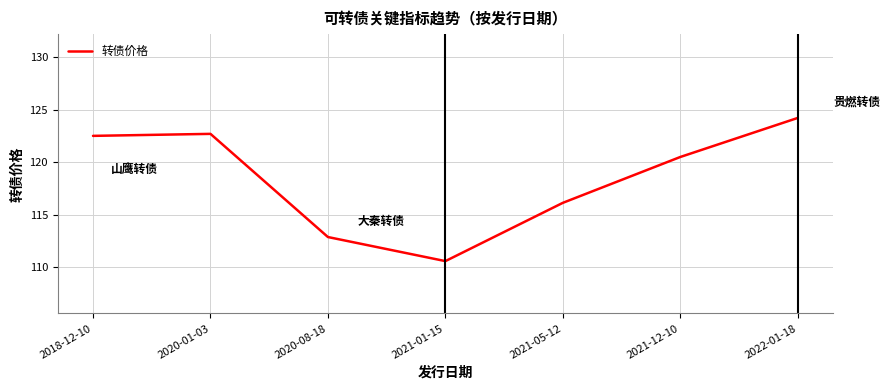

True or false: the data has more than 2 interior local peaks.

False